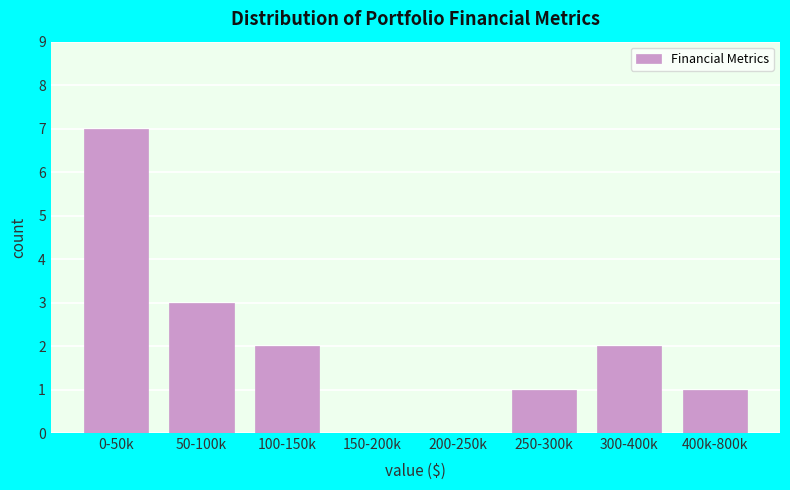

Reading right to left, extract all data points from this chart.

400k-800k=1	300-400k=2	250-300k=1	200-250k=0	150-200k=0	100-150k=2	50-100k=3	0-50k=7